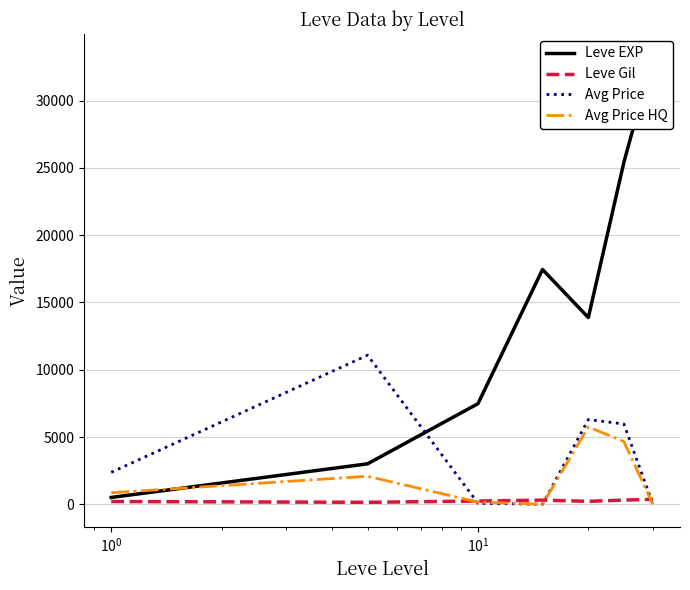

What is the maximum value for Avg Price?

11077.3